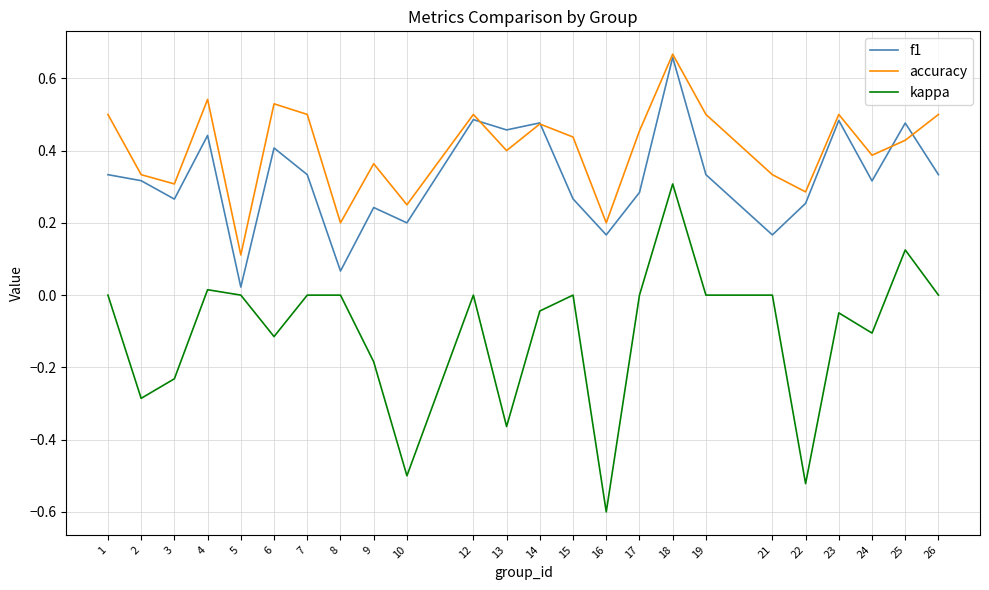

What is the difference between the maximum and minimum values in the accuracy series?

0.6